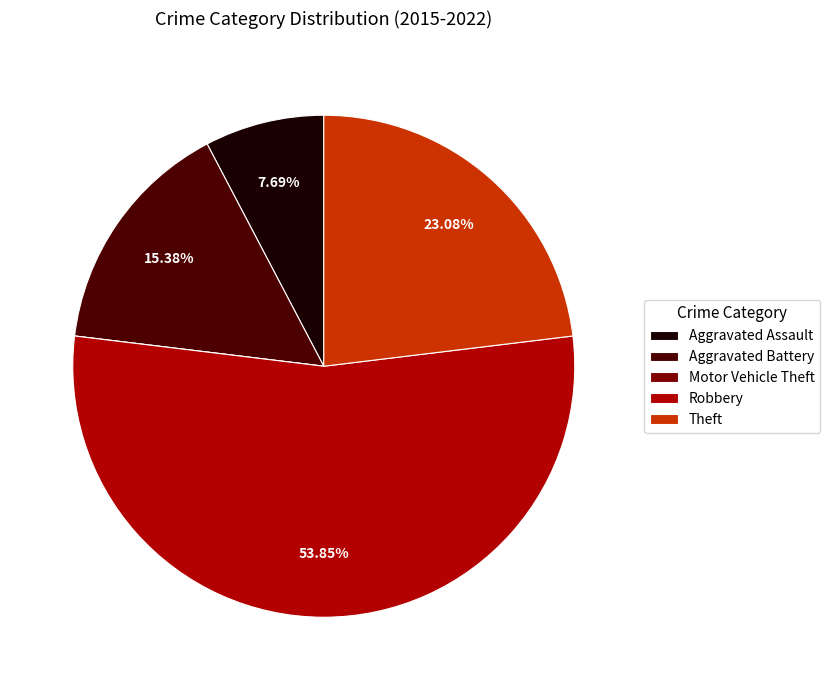

Which slice is the largest?

Robbery